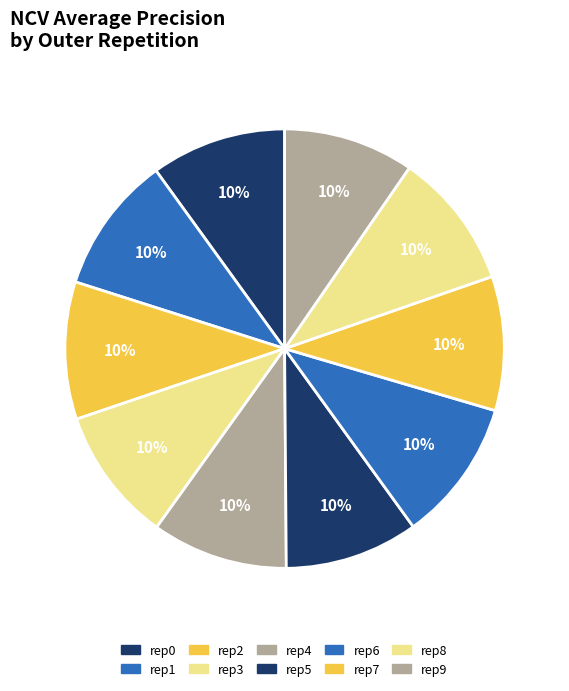

To the nearest percent, what is the average slice percentage?

10%